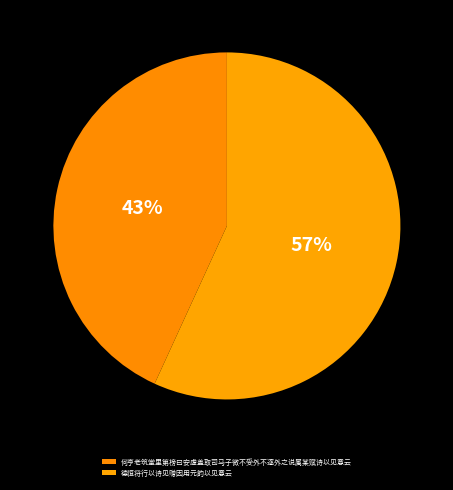

Combined, do 德恒将行以诗见赠因用元韵以见意云 and 何亨老筑堂里第榜曰安虚盖取司马子微不受外不逐外之说属某赋诗以见意云 account for over 50%?

Yes